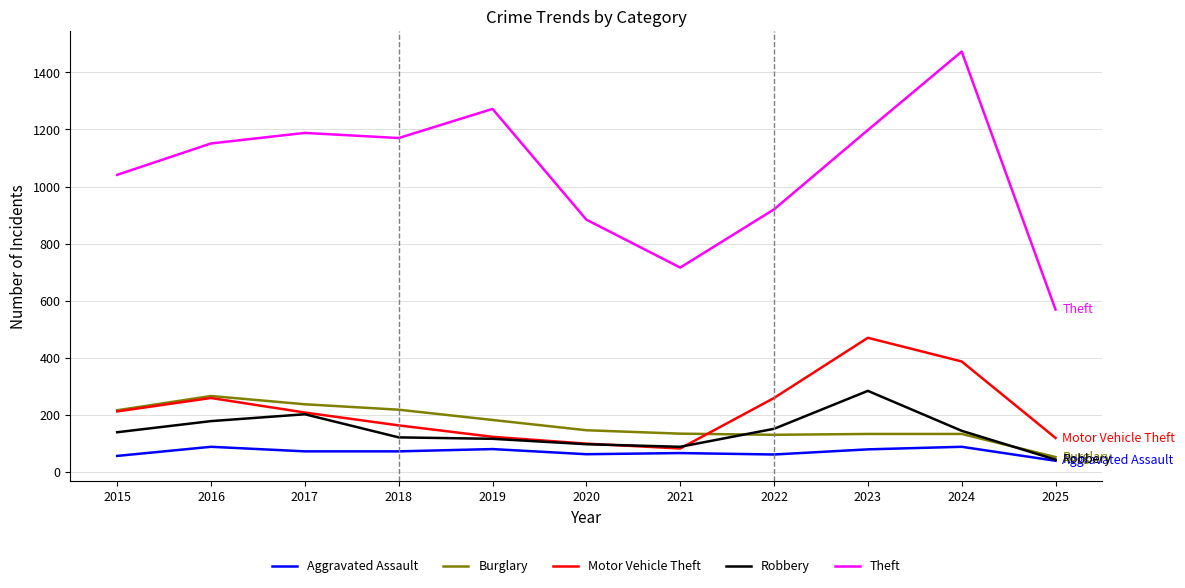

At which category does Burglary reach its first local peak?

2016